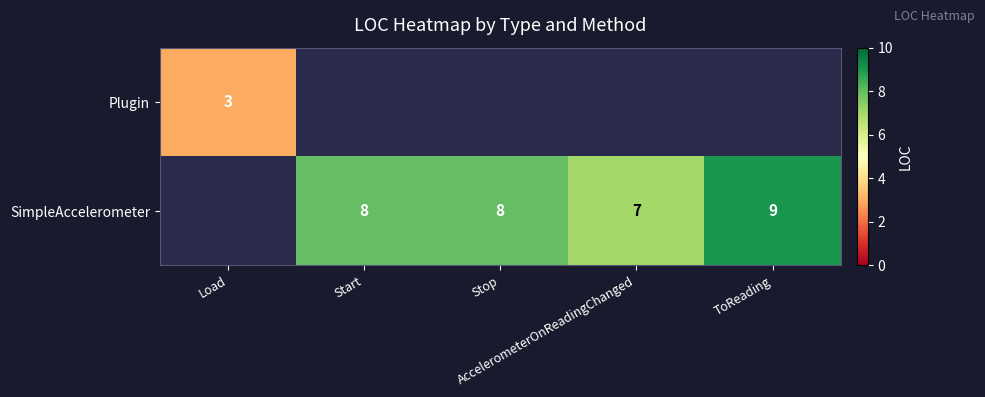

Which category has the highest value across all series?

ToReading